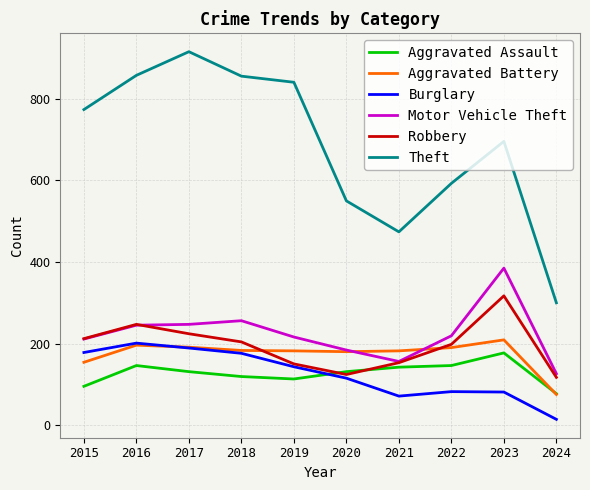

The value of Aggravated Assault at 2020 is 131. True or false?

True